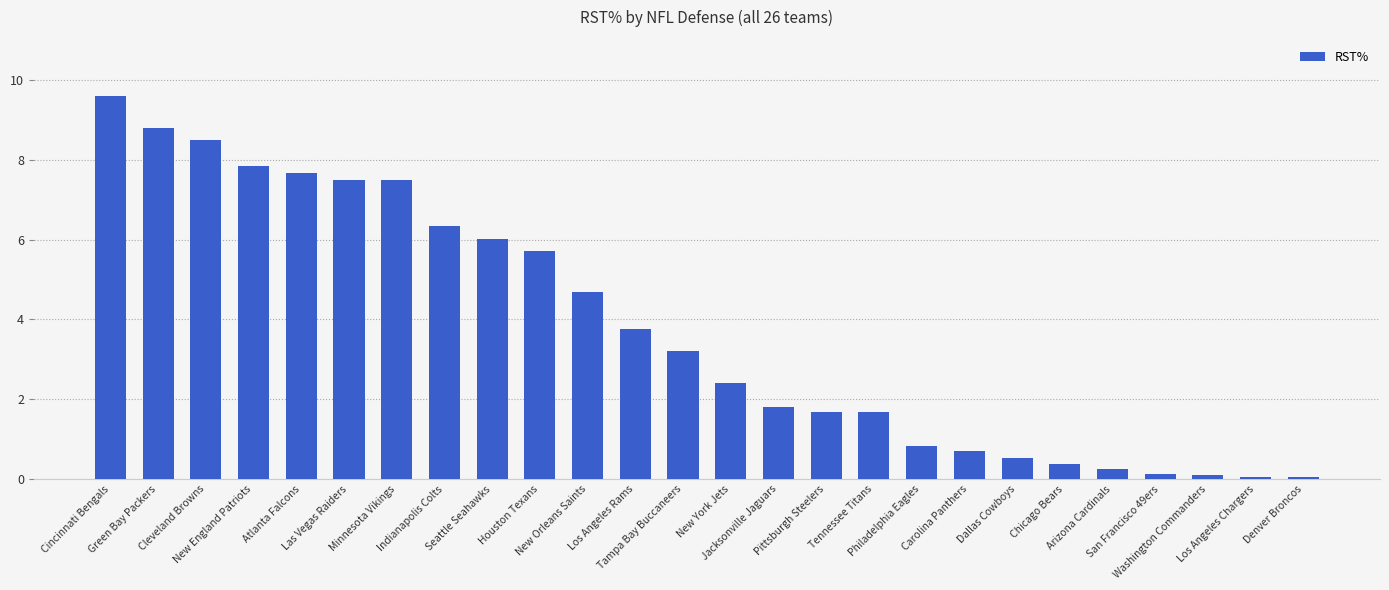

What value does the data have at Cincinnati Bengals?

9.6